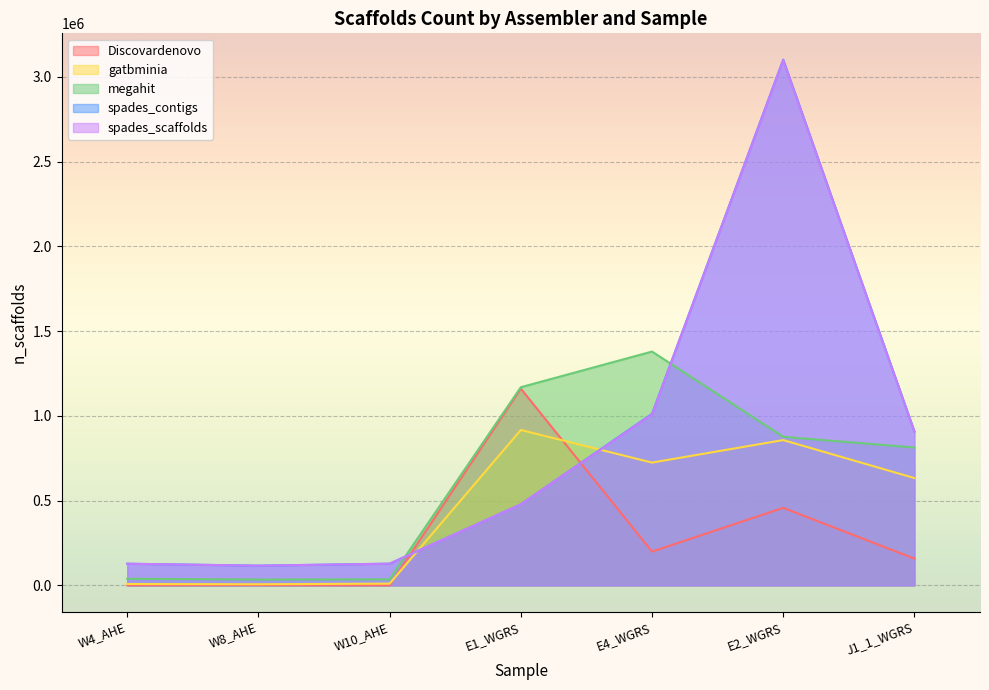

True or false: spades_contigs has a value of 908643 at J1_1_WGRS.

True